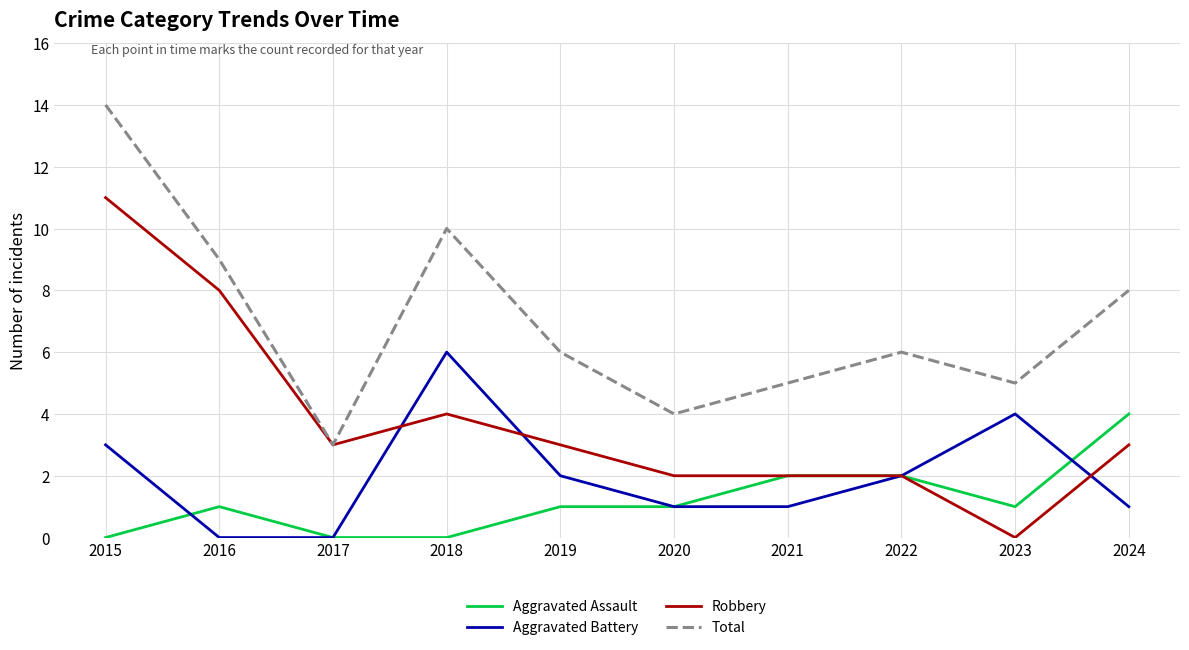

How many lines are shown in the chart?

4